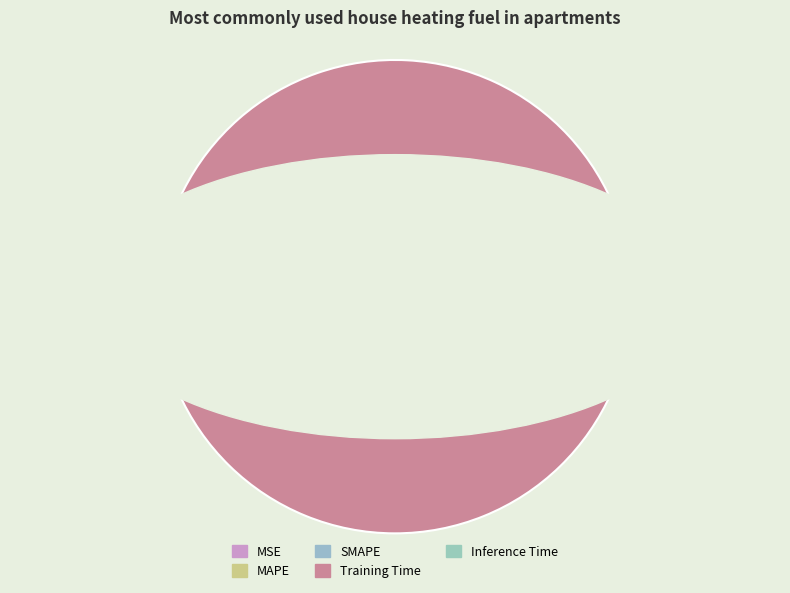

Which slice is the largest?

Training Time